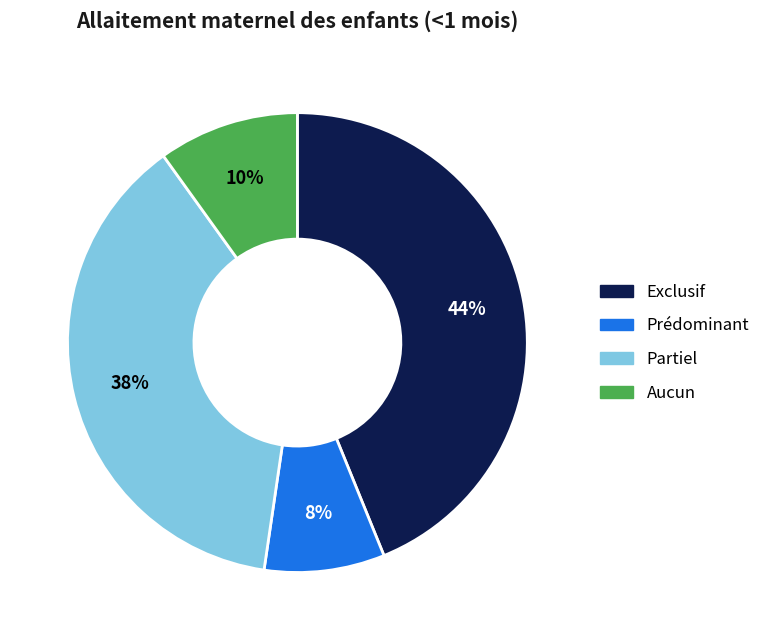

To the nearest percent, what portion does Prédominant represent?

8%